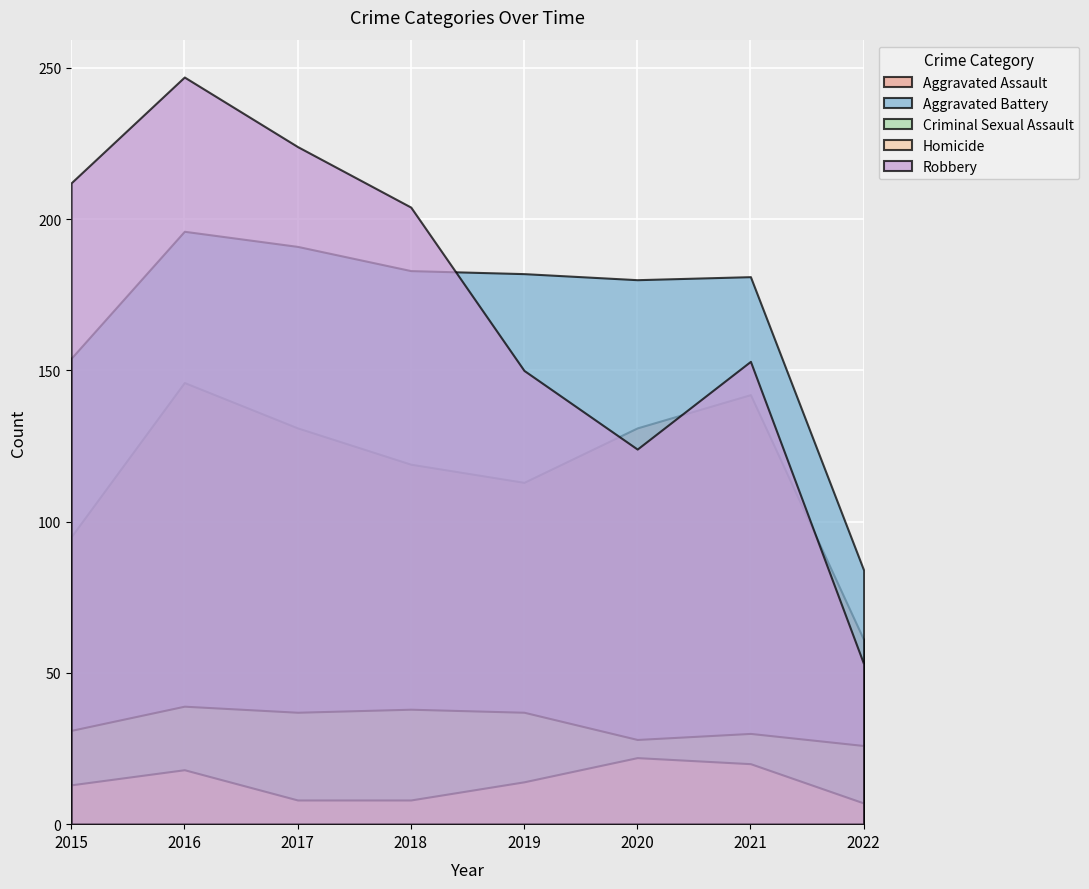

Rank the series at 2015 from lowest to highest value.

Homicide, Criminal Sexual Assault, Aggravated Assault, Aggravated Battery, Robbery